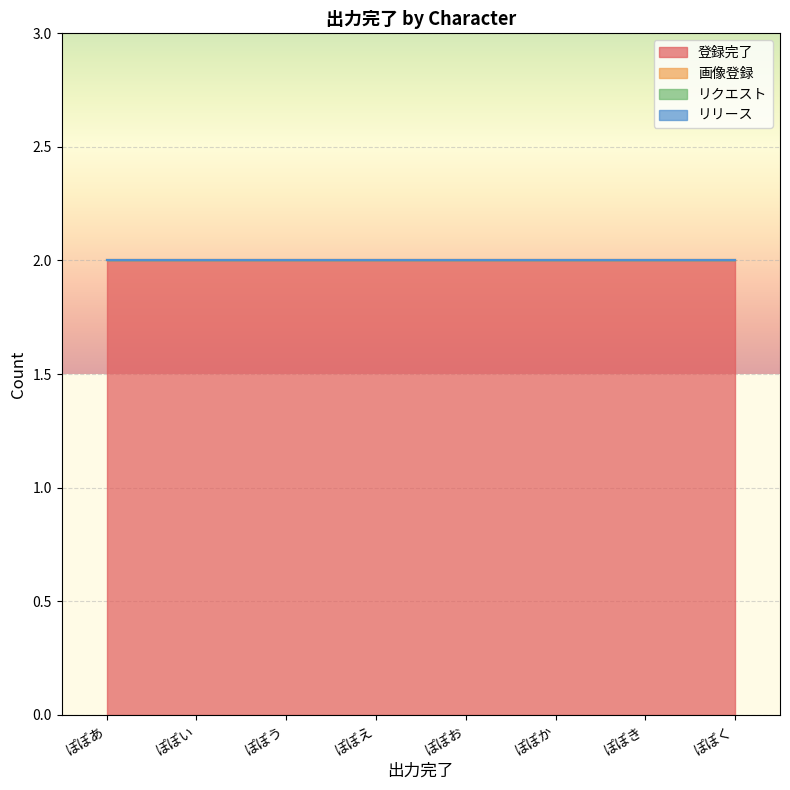

At how many categories does at least one series exceed 0?

8